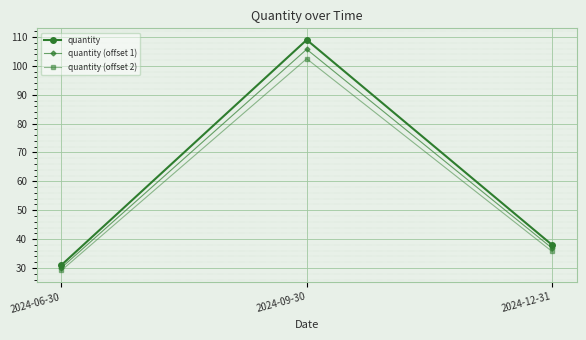

How many lines are shown in the chart?

3